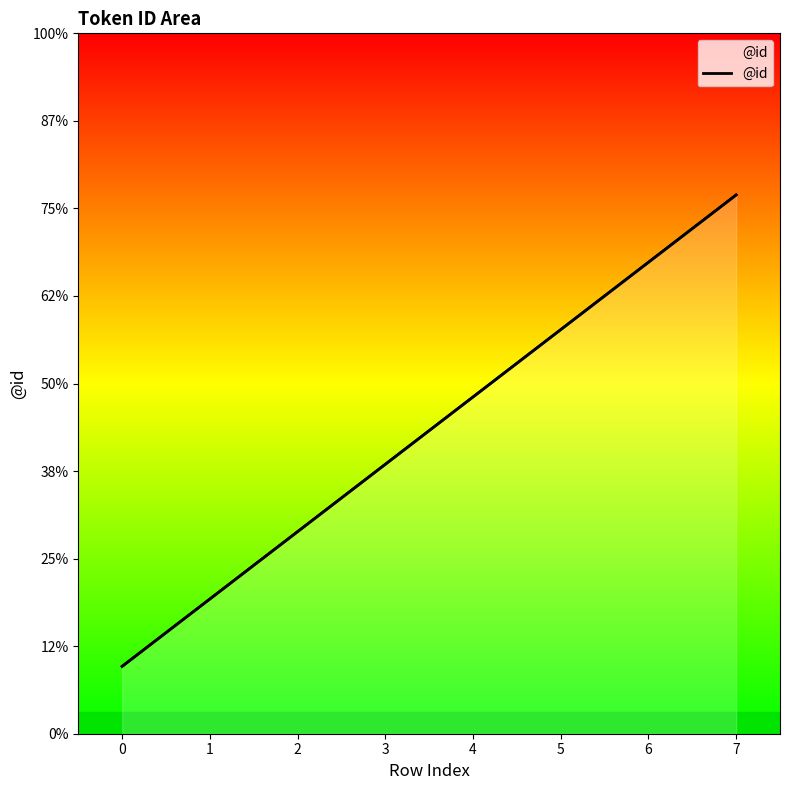

The value at 6 is 7. True or false?

True